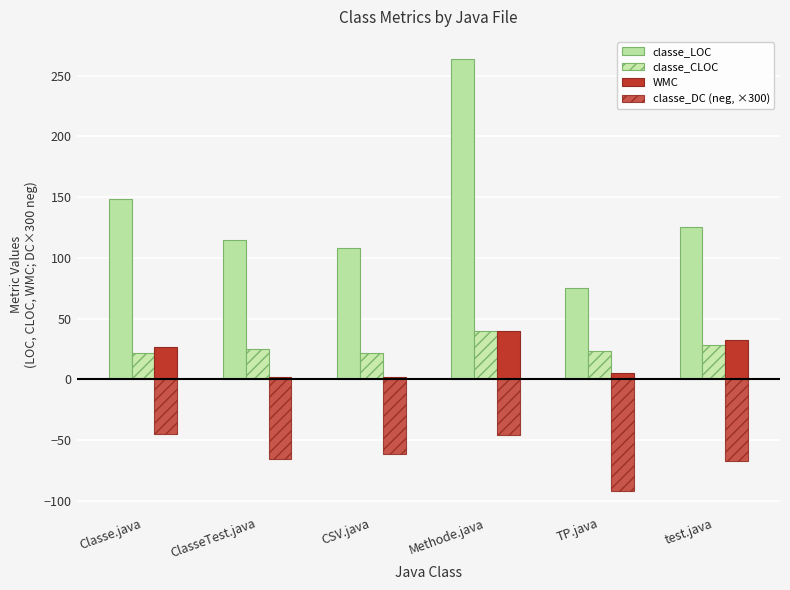

How many bars are there in total?

24